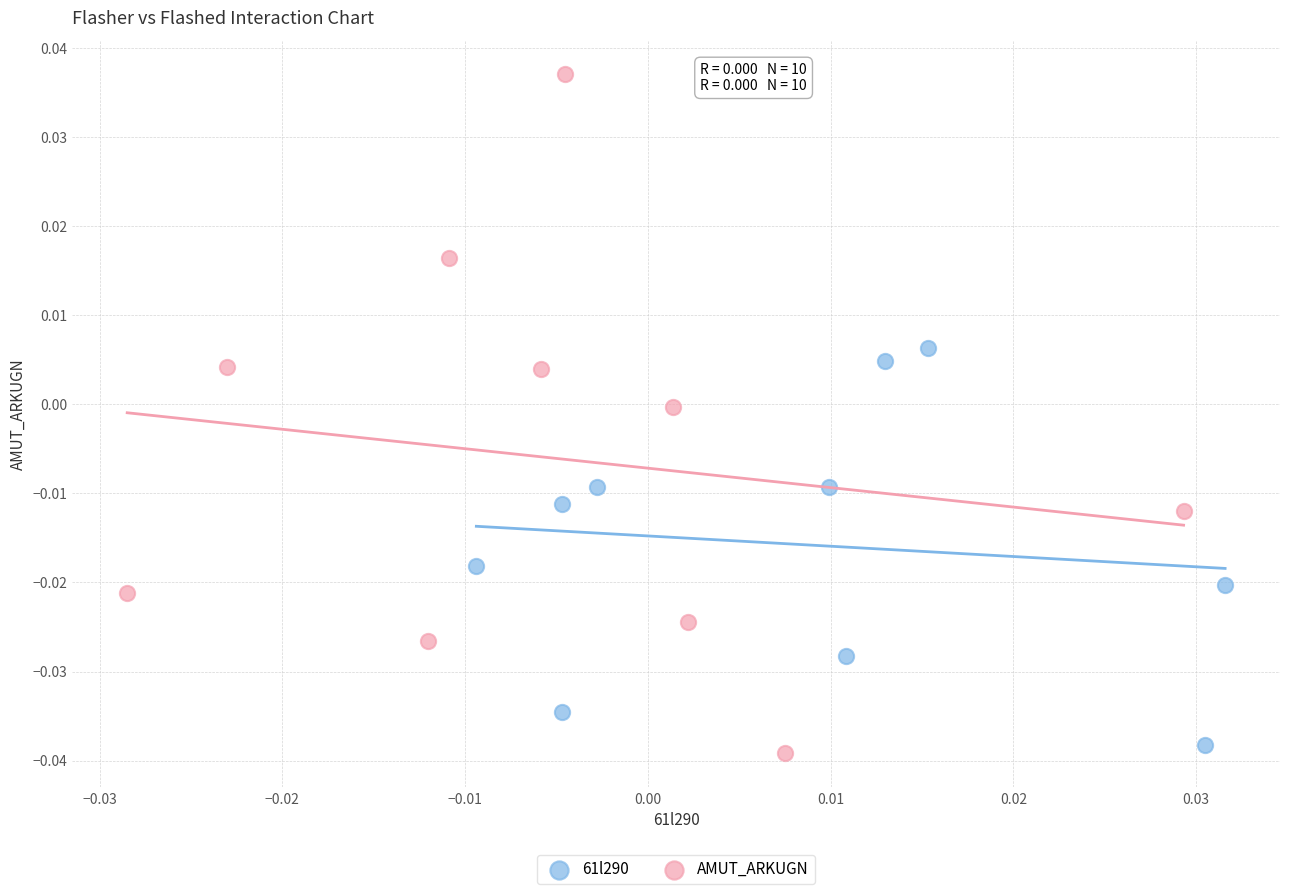

Which series contains the highest Y value?

AMUT_ARKUGN